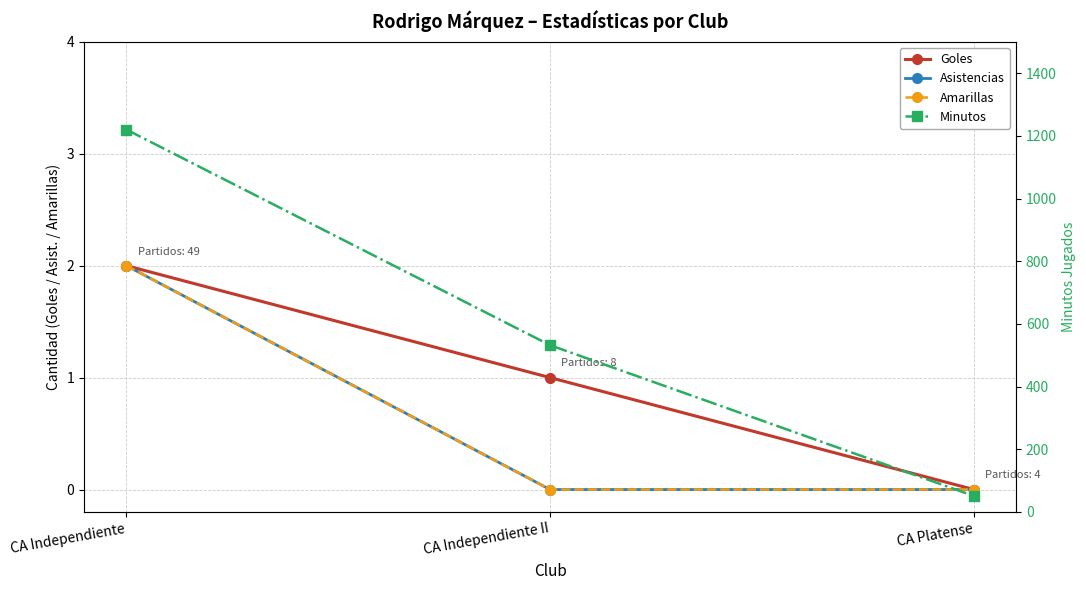

Where is Goles nearest to the value 1?

CA Independiente II